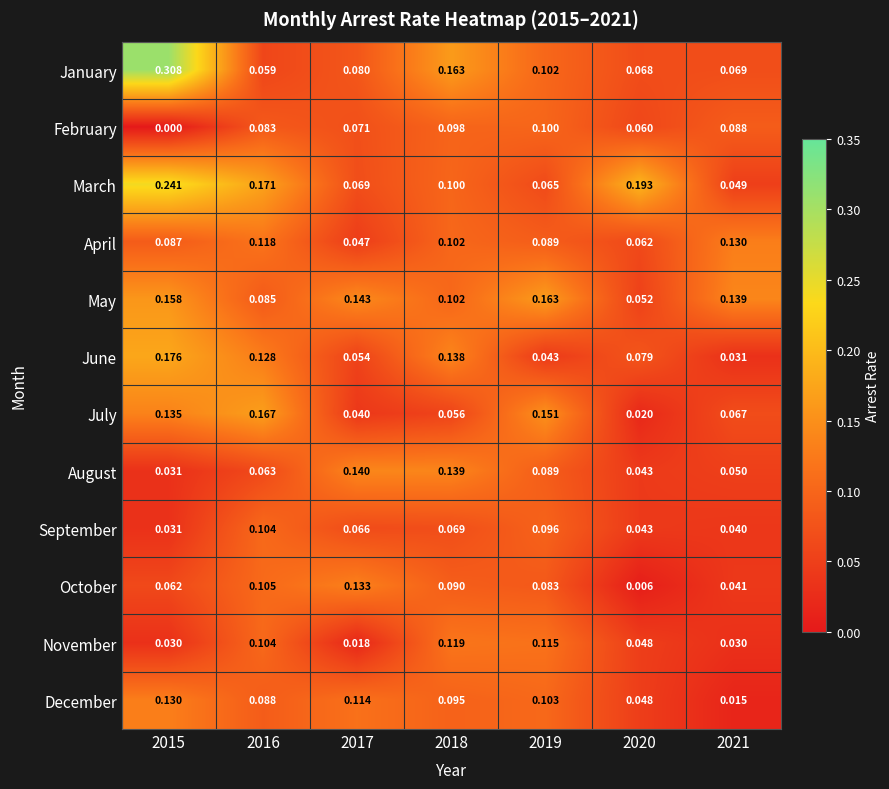

Rank the series at 2021 from lowest to highest value.

December, November, June, September, October, March, August, July, January, February, April, May